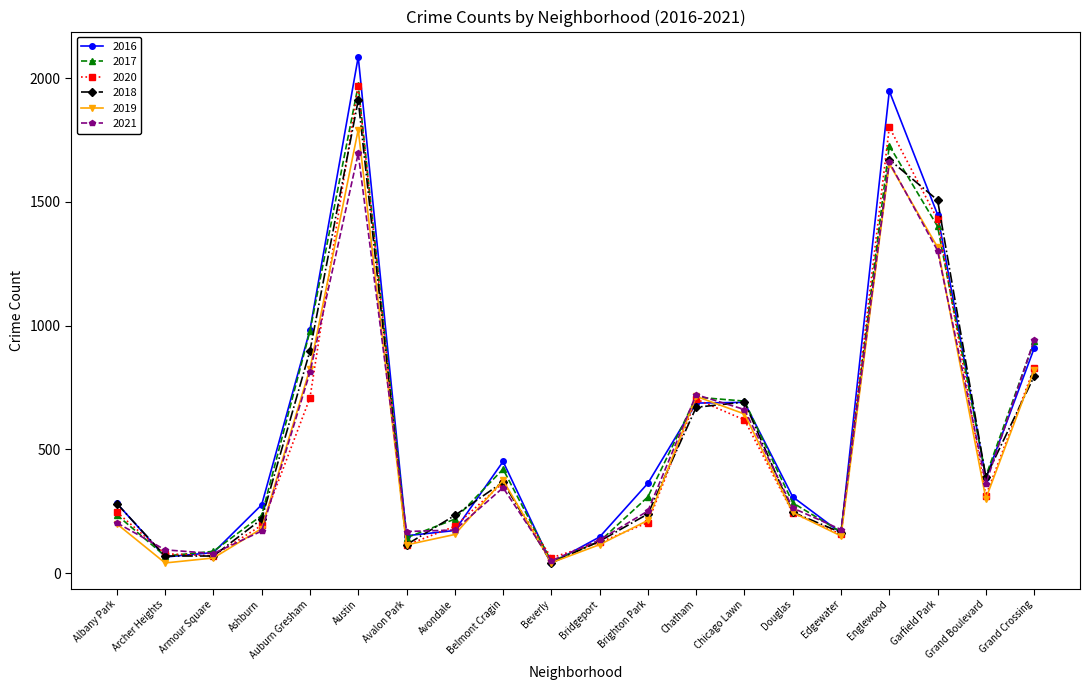

After their last crossing, which series has the higher values: 2020 or 2016?

2016